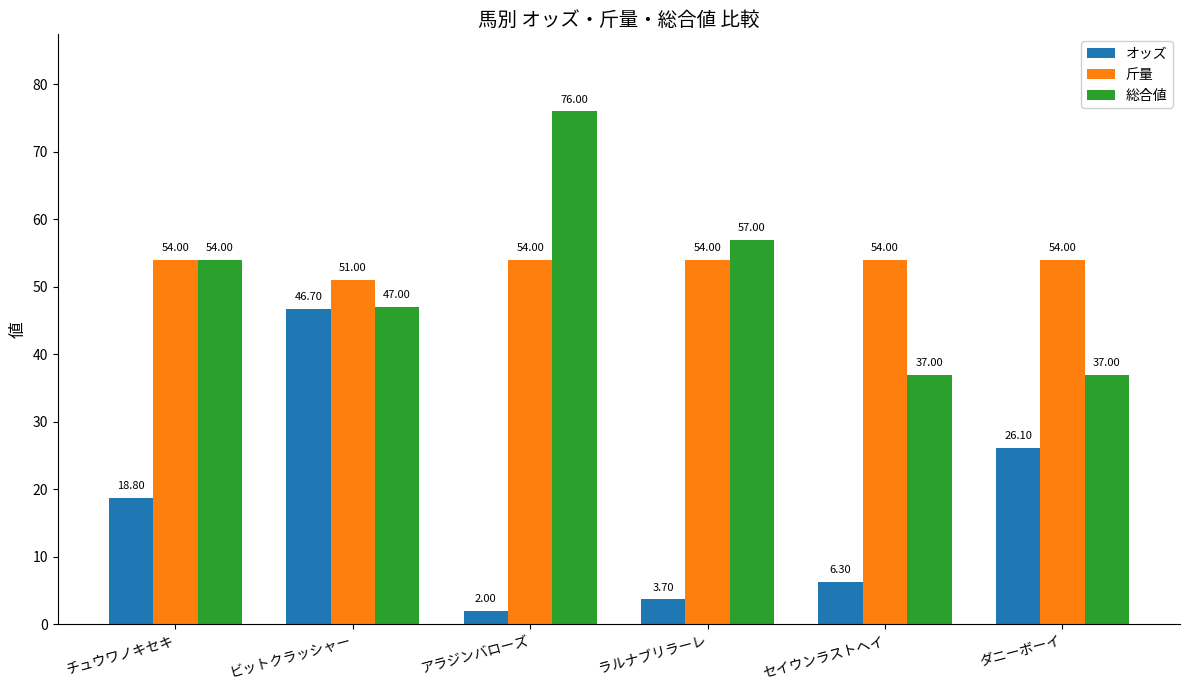

What is the difference between the オッズ values at チュウワノキセキ and ビットクラッシャー?

27.9